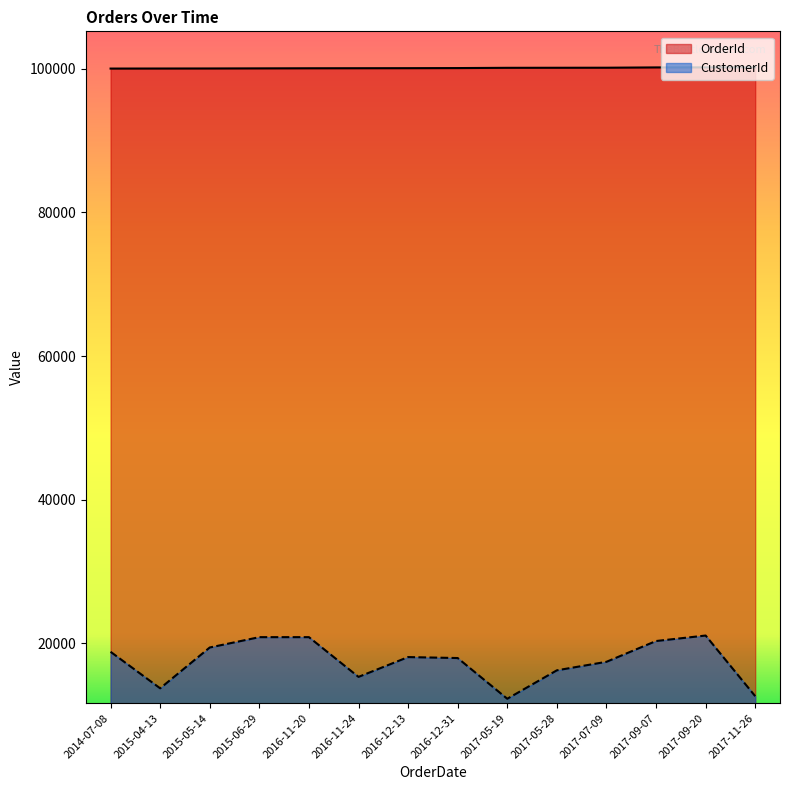

What is the total value across all series at 2017-11-26?

112856